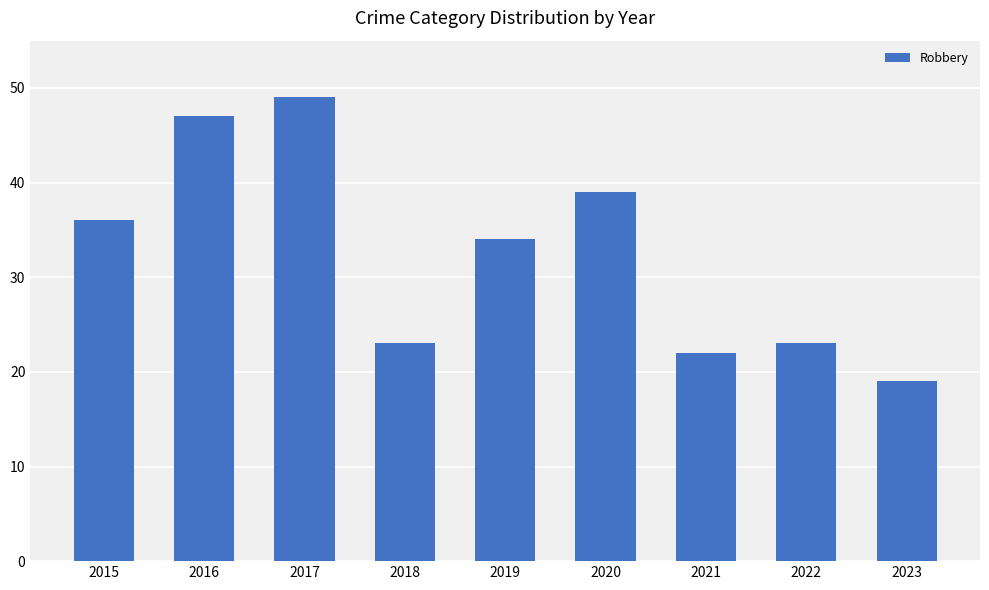

What is the smallest value displayed?

19